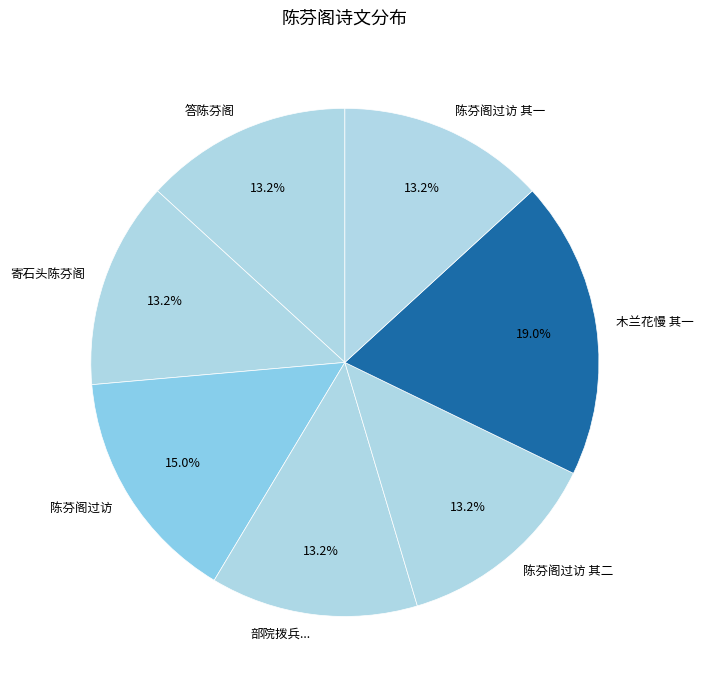

How many slices are in this pie chart?

7